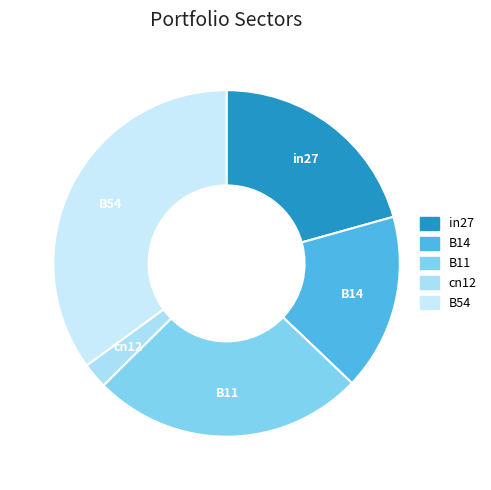

How many slices are in this pie chart?

5